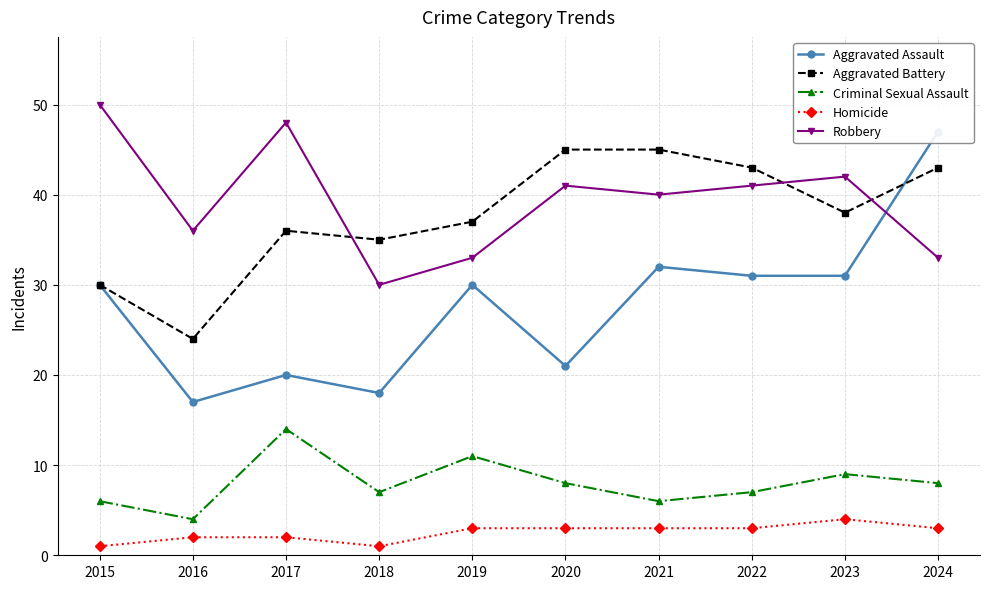

The Aggravated Assault series shows 8 at 2019. True or false?

False